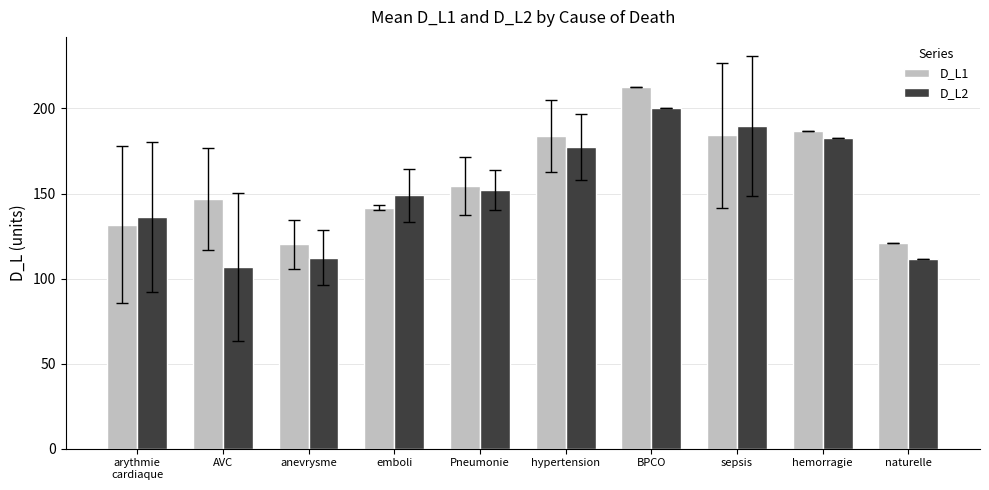

The D_L2 series shows 111.5 at naturelle. True or false?

True